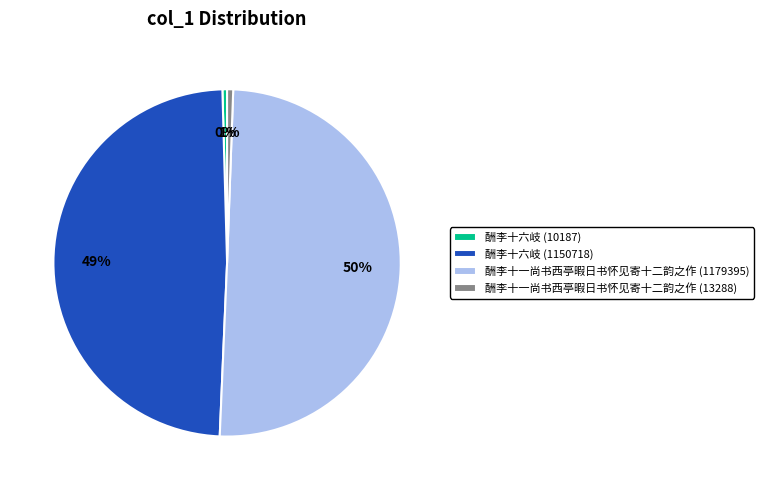

What is the majority slice?

酬李十一尚书西亭暇日书怀见寄十二韵之作 (1179395)